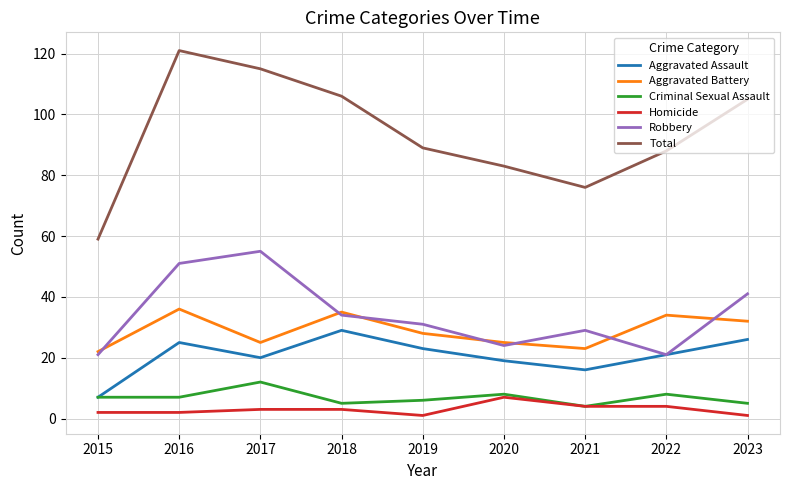

True or false: Homicide has a value of 3 at 2017.

True